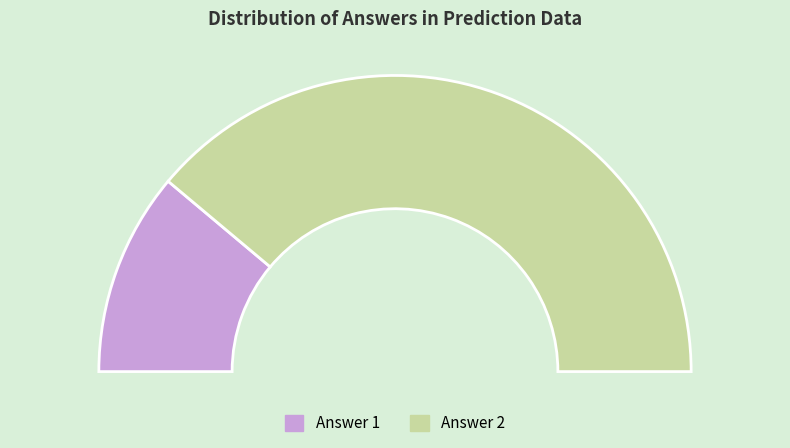

To the nearest percent, what is the average slice percentage?

50%